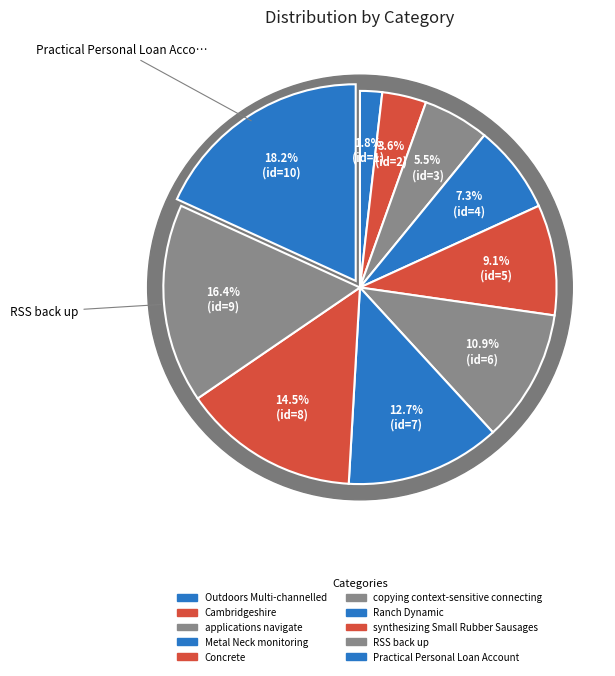

What is the smallest slice in the pie chart?

Outdoors Multi-channelled